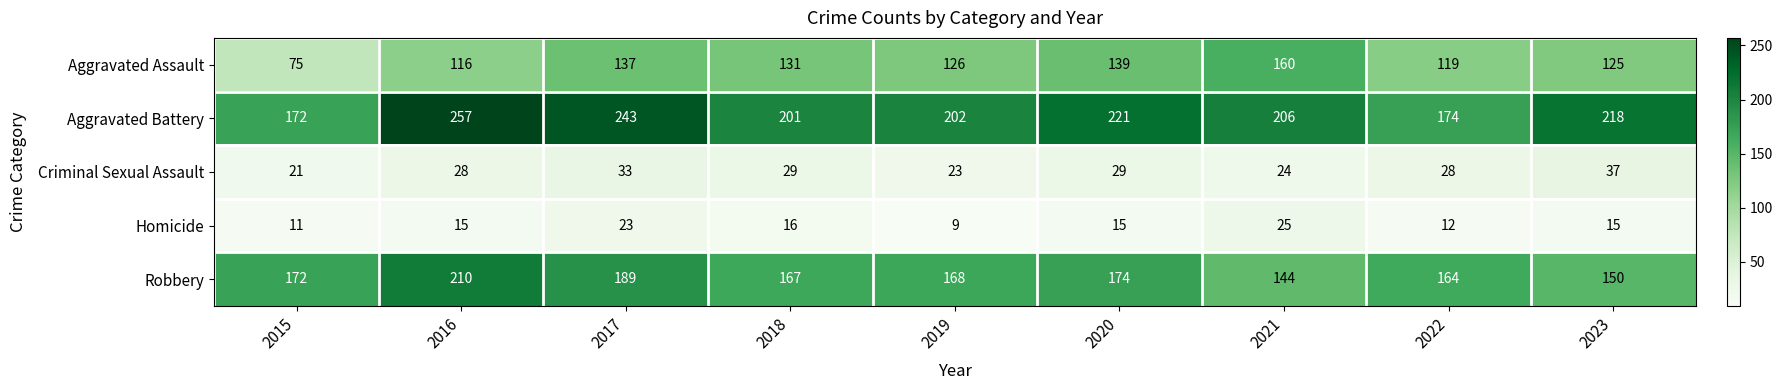

What is the difference between the Aggravated Battery values at 2019 and 2020?

19